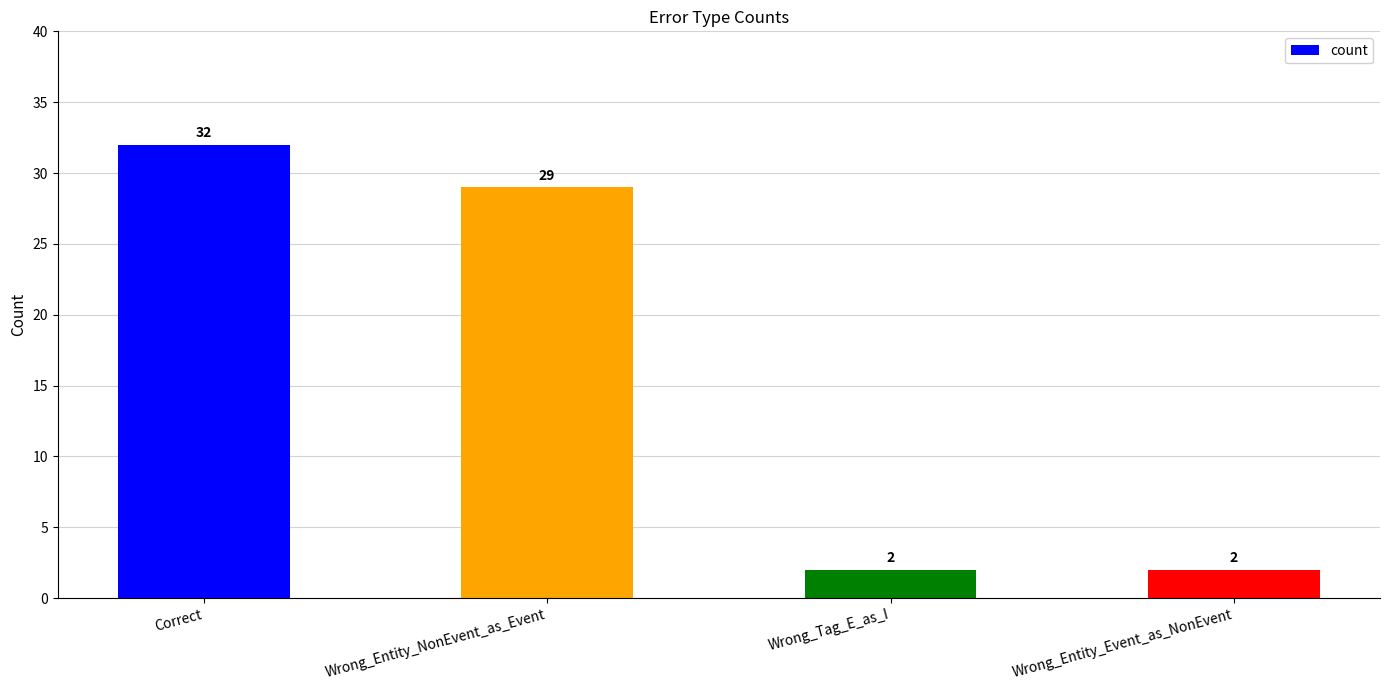

What is the maximum value shown in the chart?

32